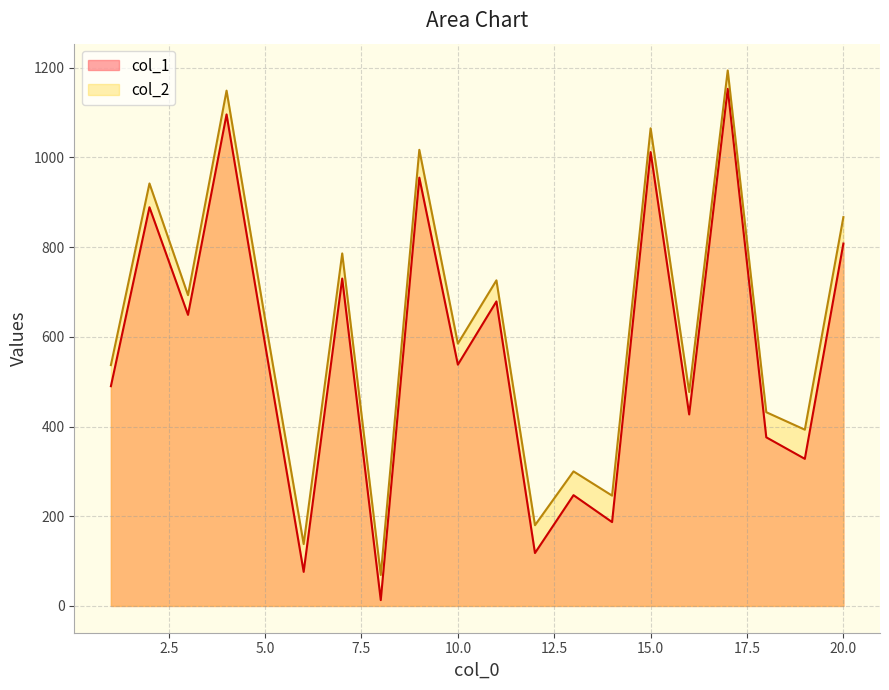

What are all the series names shown in the legend?

col_1, col_2